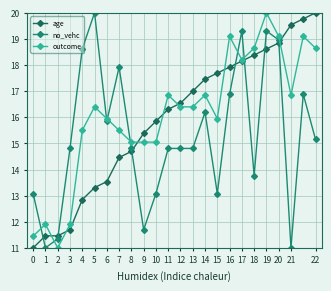

What is the value of the outcome point at the 3rd from the left?

11.0